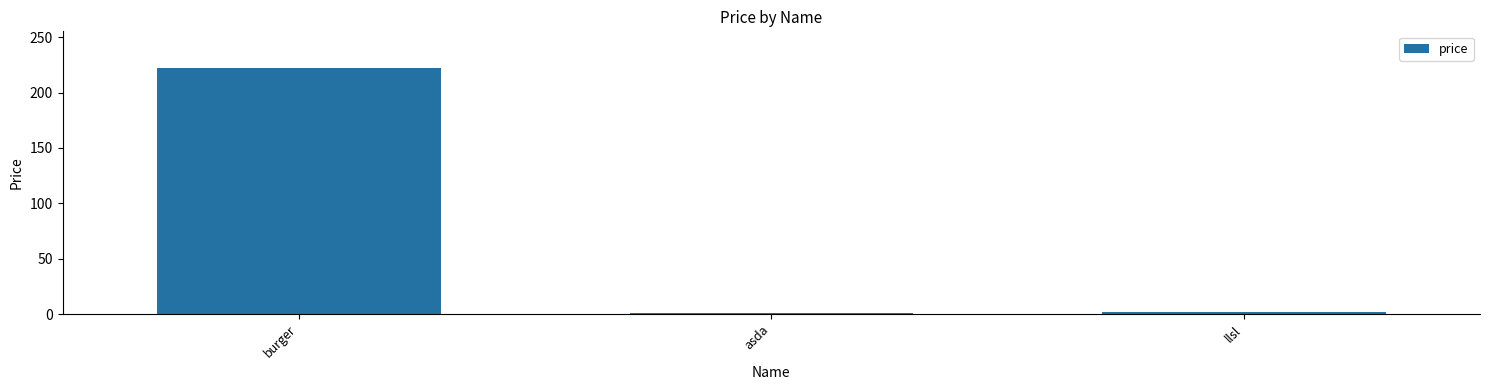

What is the sum of the values at llsl and burger?

224